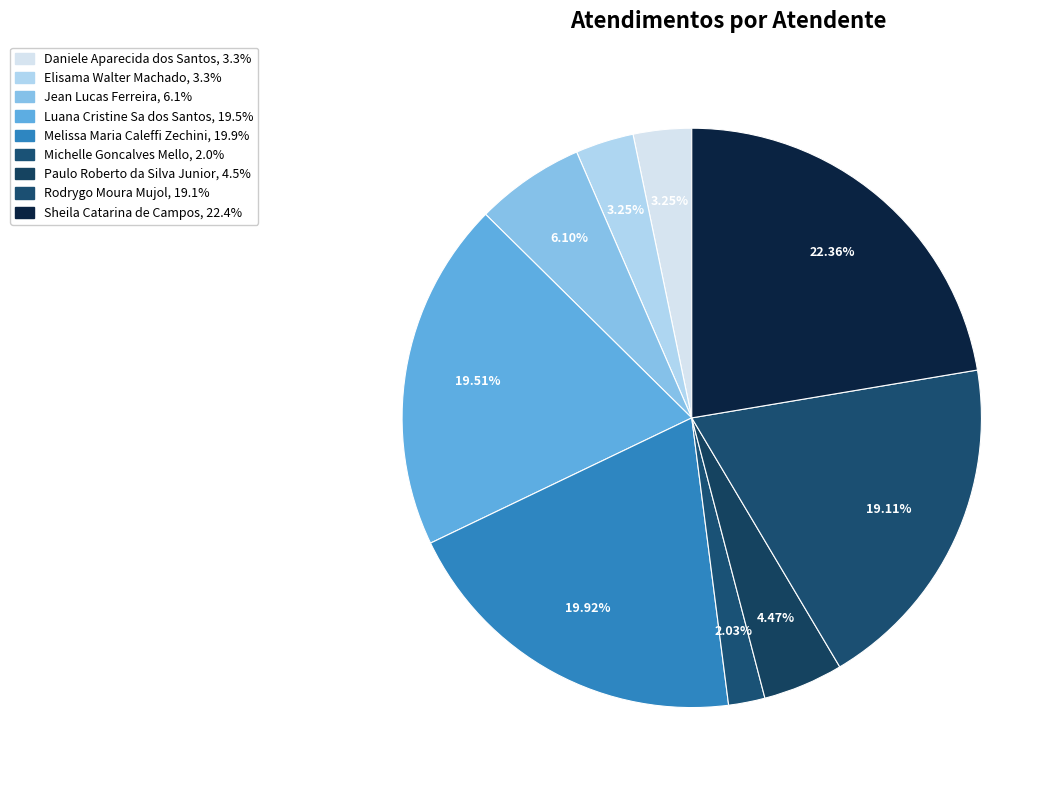

How many segments does this pie chart have?

9